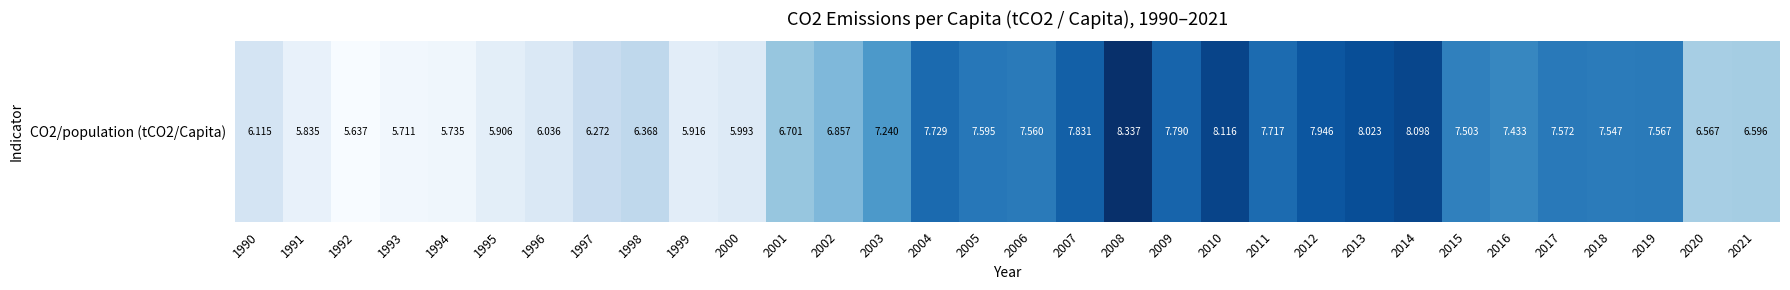

Rank the categories by value from lowest to highest.

1992, 1993, 1994, 1991, 1995, 1999, 2000, 1996, 1990, 1997, 1998, 2020, 2021, 2001, 2002, 2003, 2016, 2015, 2018, 2006, 2019, 2017, 2005, 2011, 2004, 2009, 2007, 2012, 2013, 2014, 2010, 2008